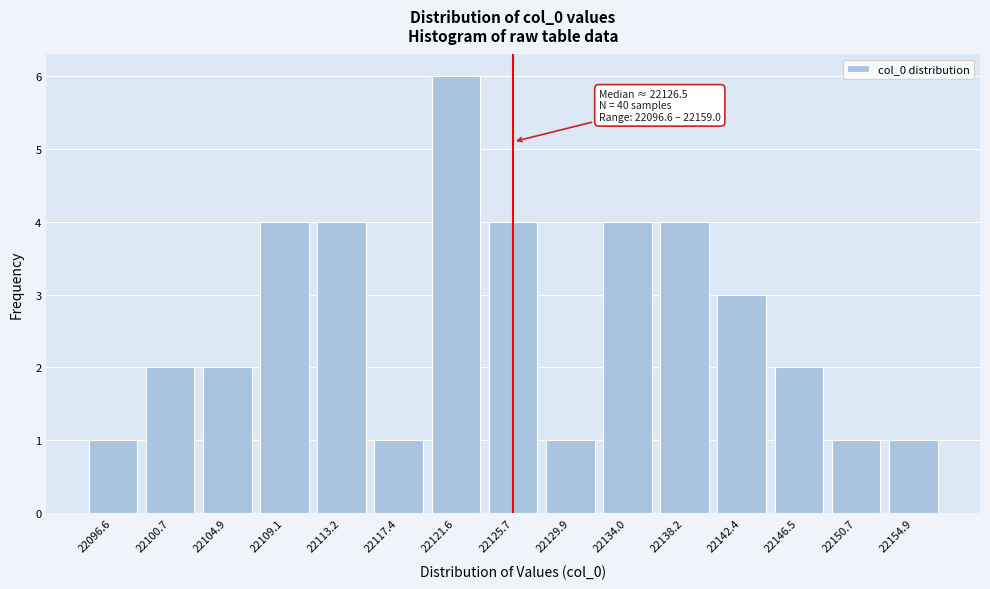

Reading right to left, list all the values displayed in this chart.

1	1	2	3	4	4	1	4	6	1	4	4	2	2	1